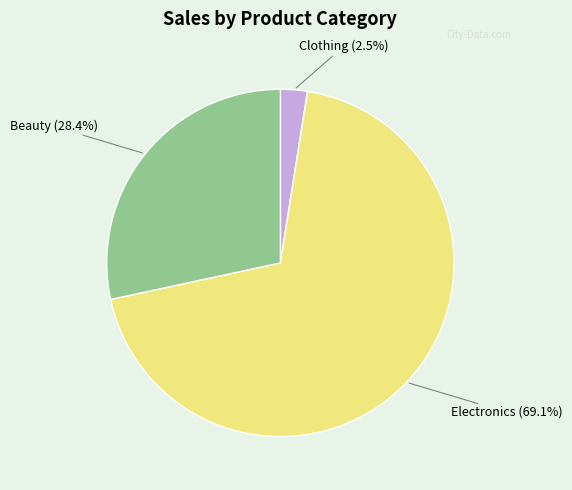

Which slice is the smallest?

Clothing